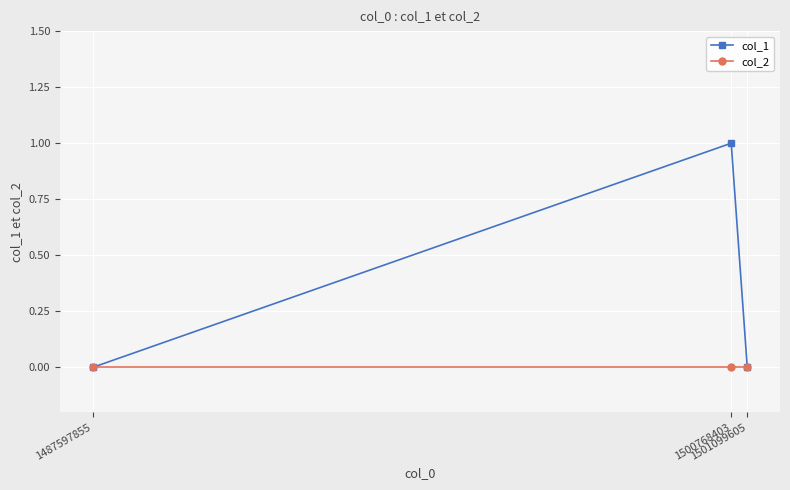

Which series has the largest range (max minus min)?

col_1